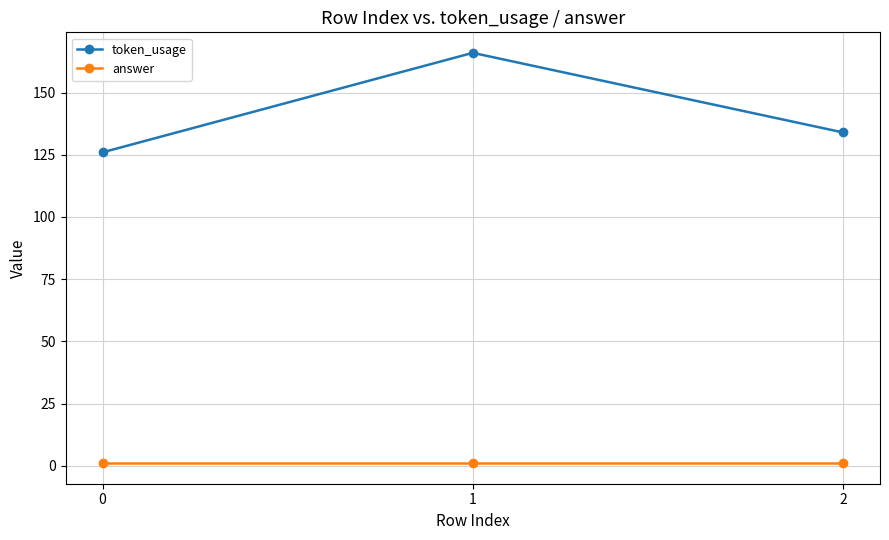

Which series has the widest spread of values?

token_usage